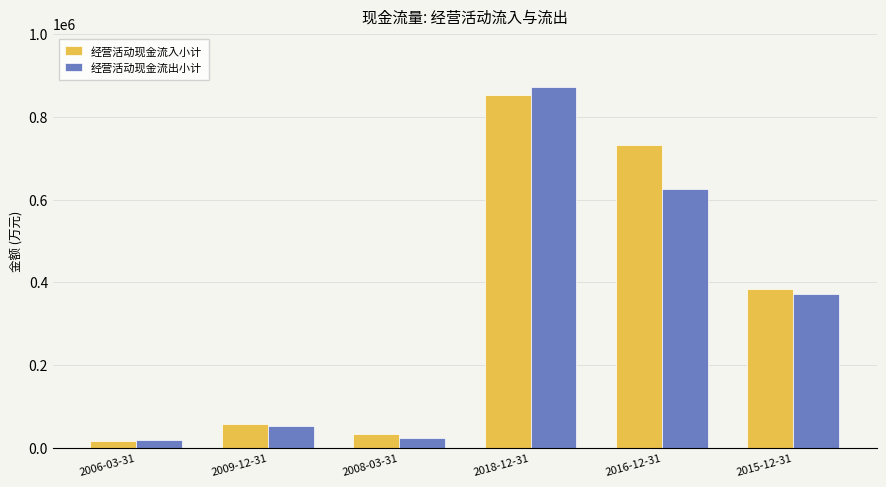

What is the sum of all 经营活动现金流出小计 values?

1964072